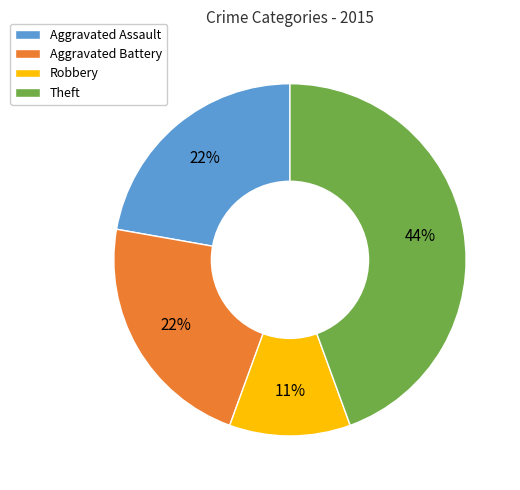

Which slice is the smallest?

Robbery